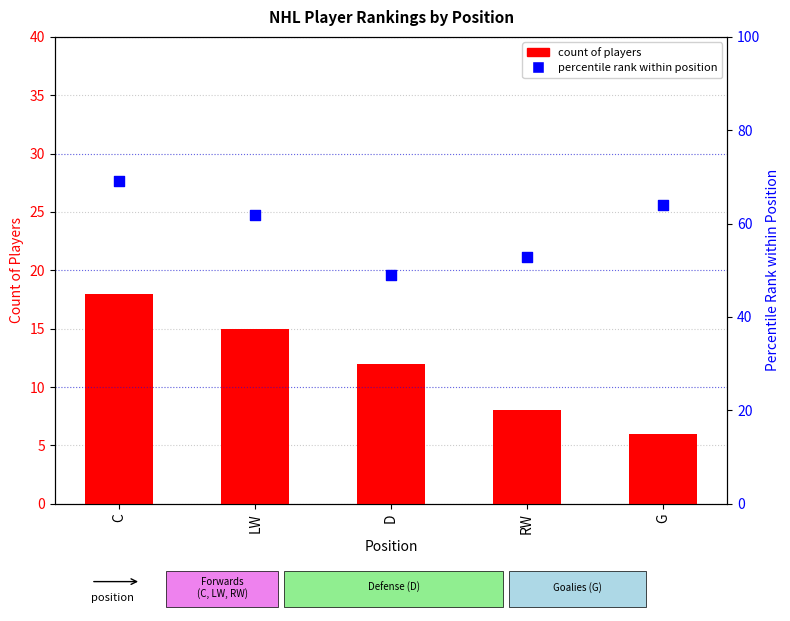

Which series has the widest spread of Y values?

percentile rank within position